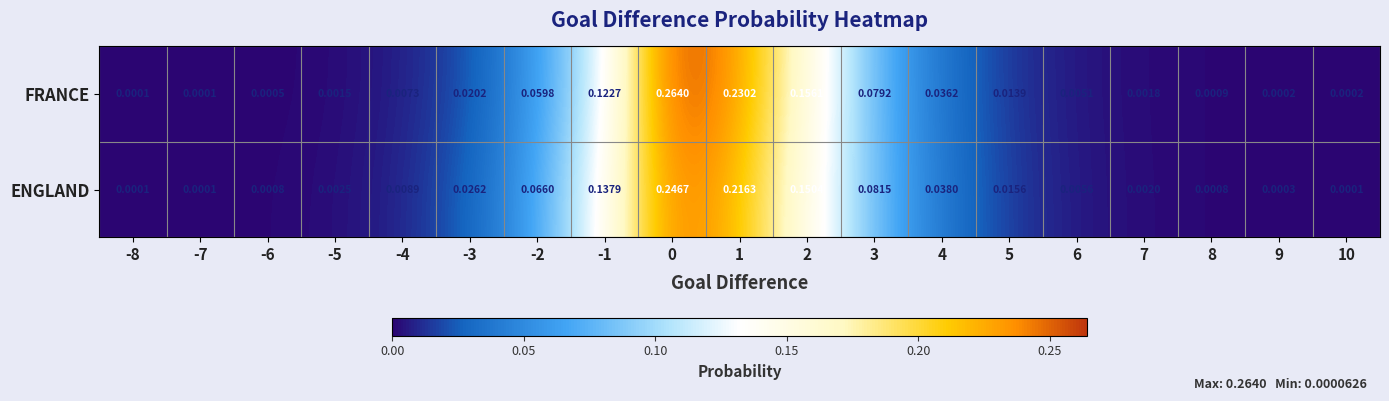

Which series has the largest range (max minus min)?

FRANCE